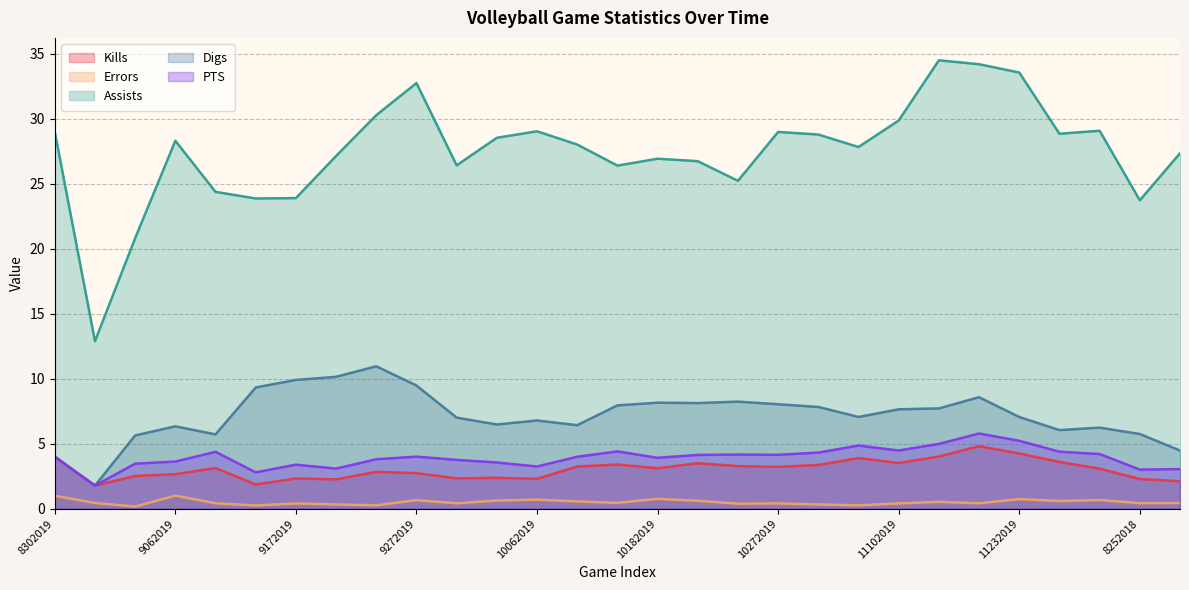

What is the label of the 28th point from the right?

8312019